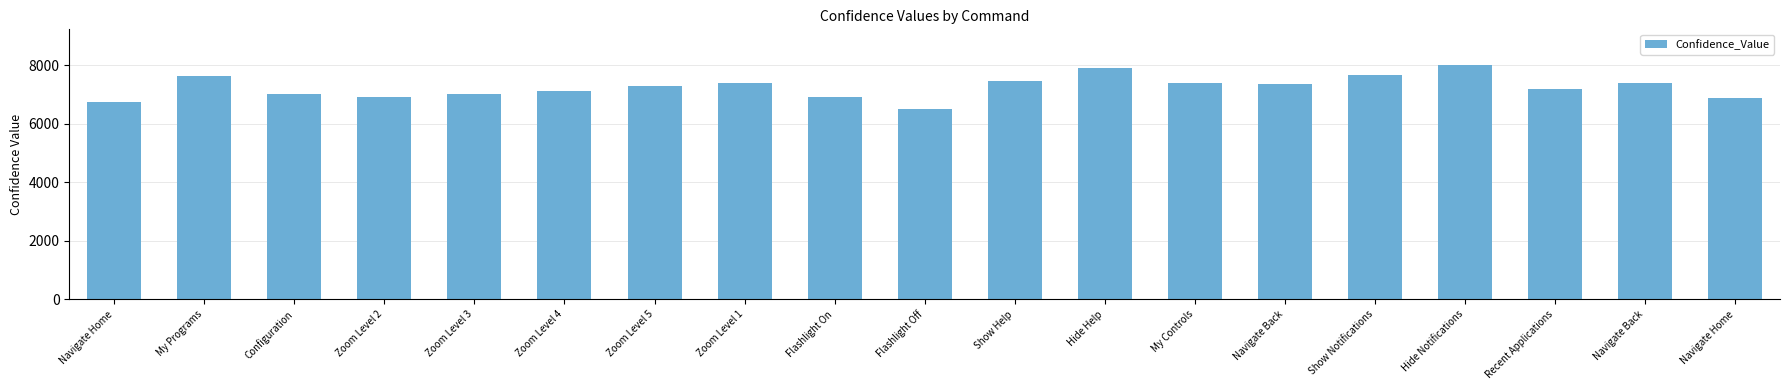

The value at Navigate Home is 9328. True or false?

False